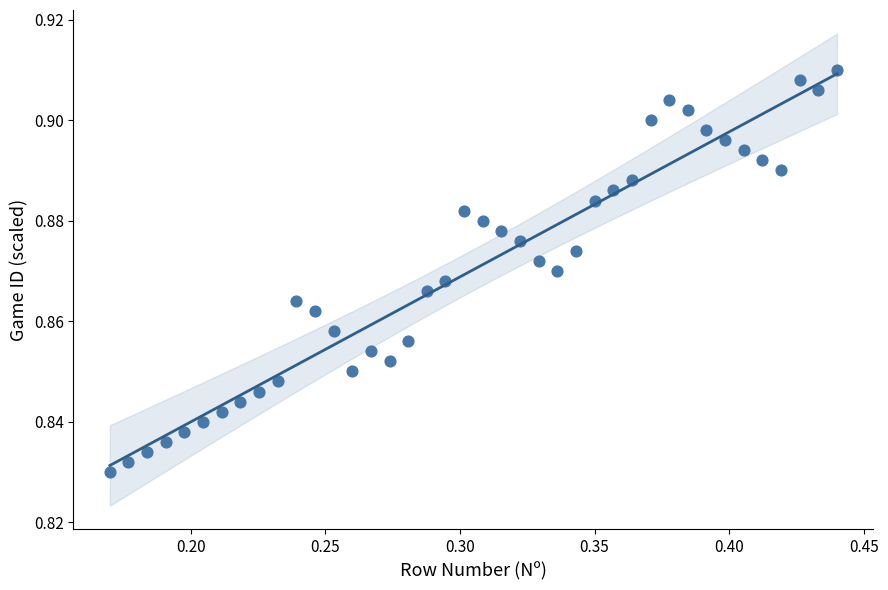

What is the range of X values (max minus min)?

0.3